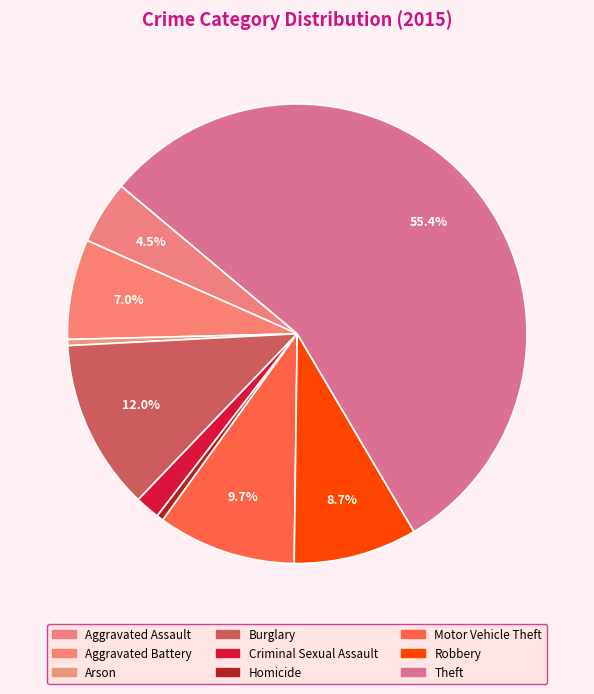

How many segments does this pie chart have?

9